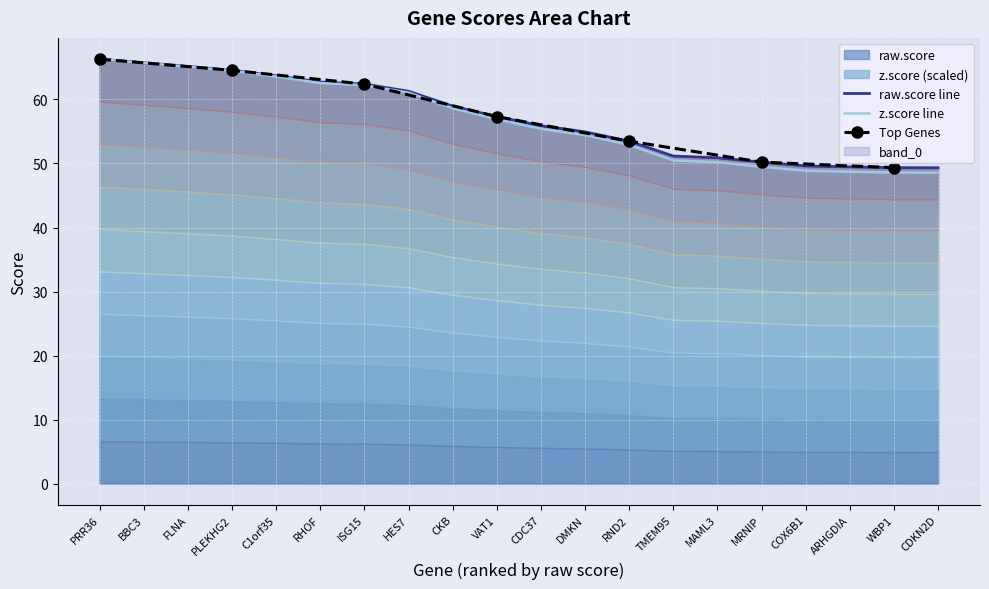

The value of z.score at HES7 is 61.1. True or false?

True